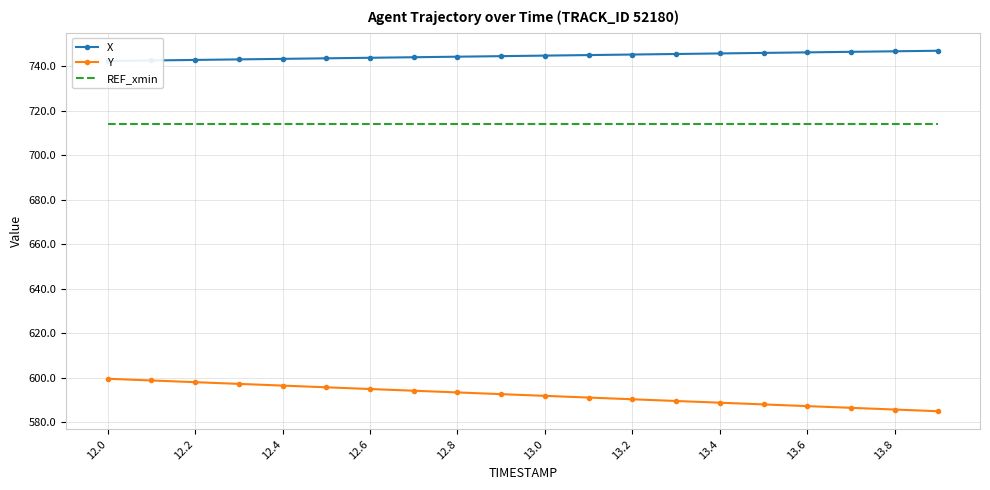

At which label does REF_xmin reach its minimum?

12.0